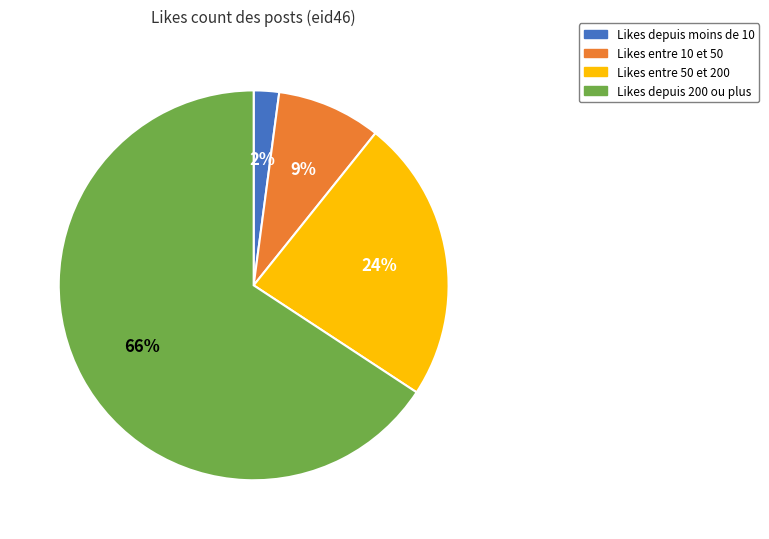

Which slice is the smallest?

Likes depuis moins de 10